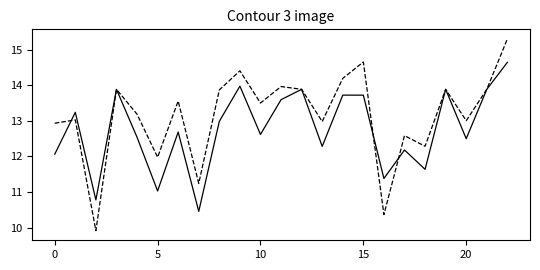

What is the minimum value shown in the chart?

9.9